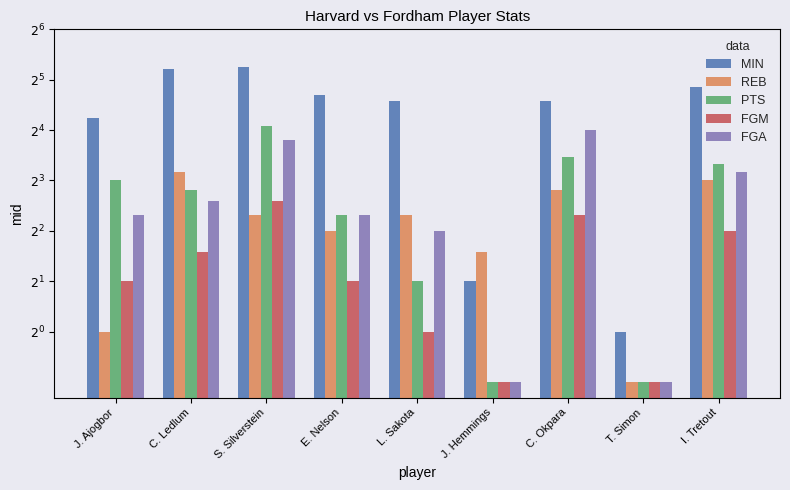

How many series are shown in this chart?

5